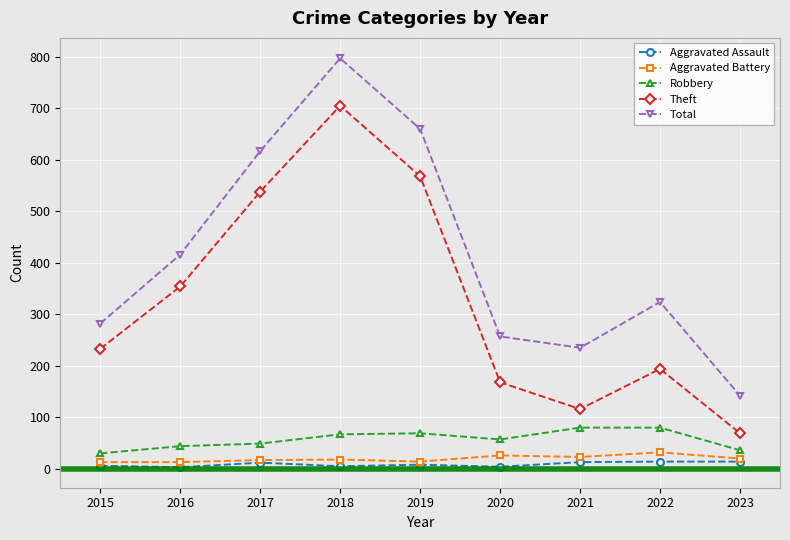

How many data points in Aggravated Assault are less than 8?

4